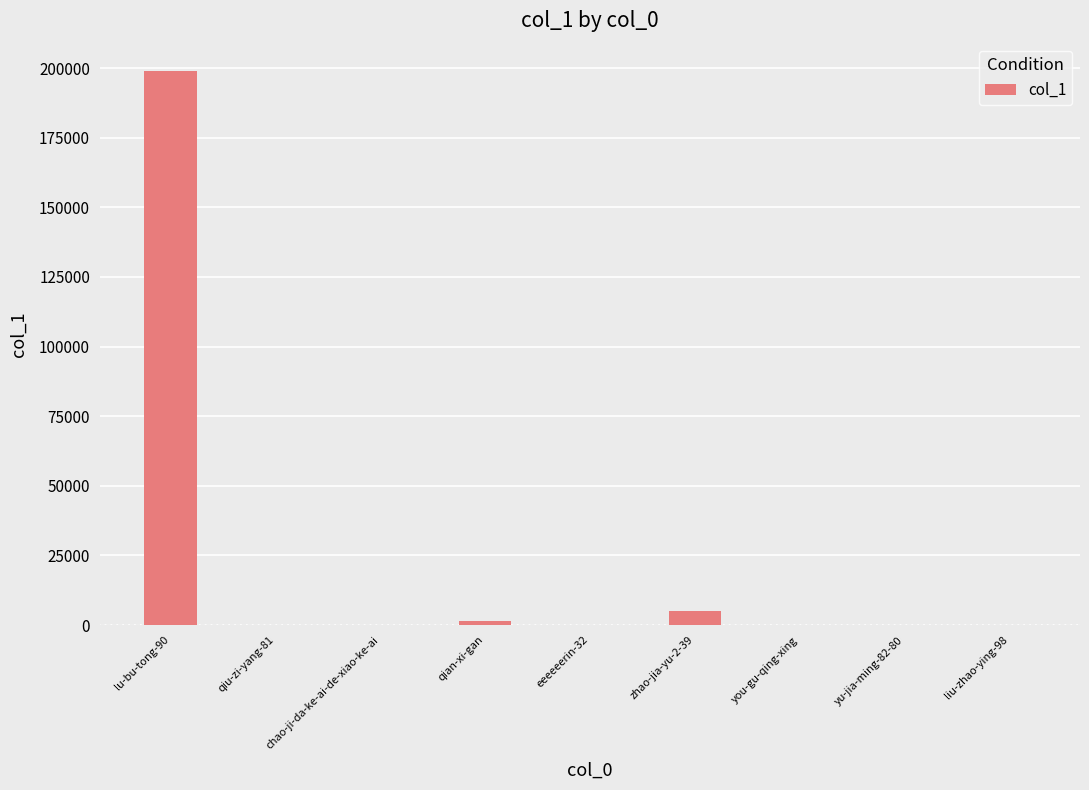

What is the sum of all values?

205444